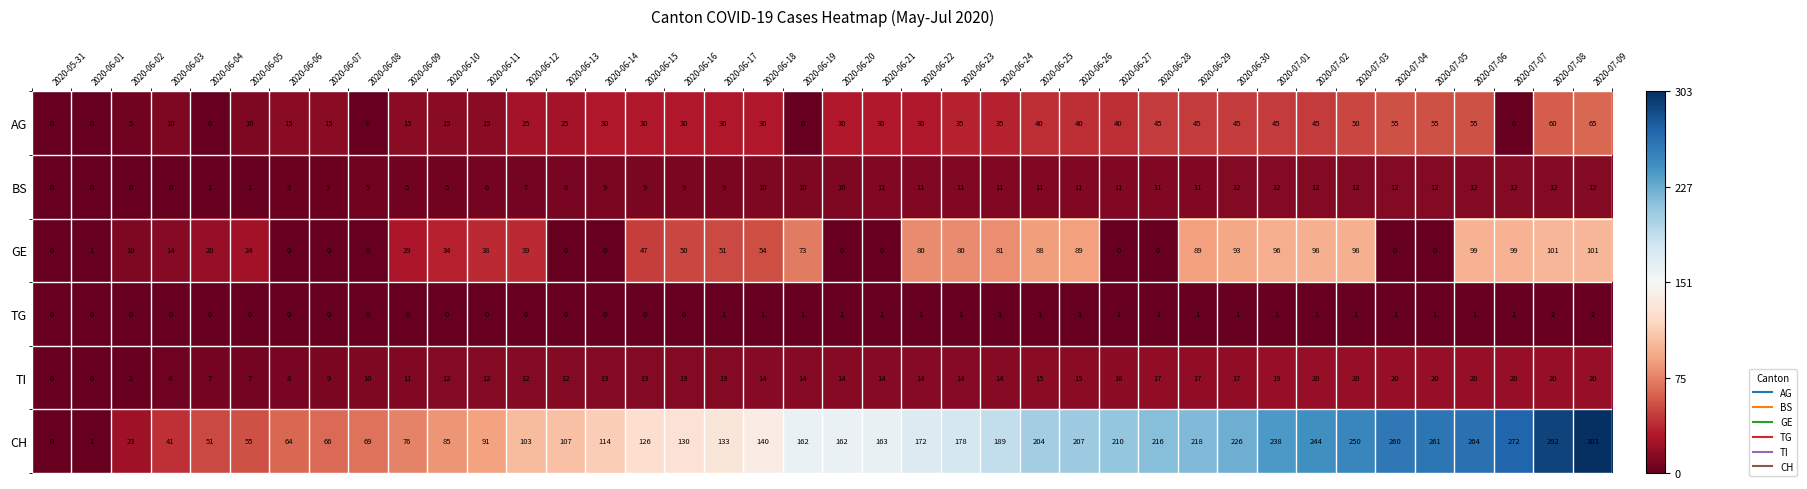

What is the maximum value for AG?

65